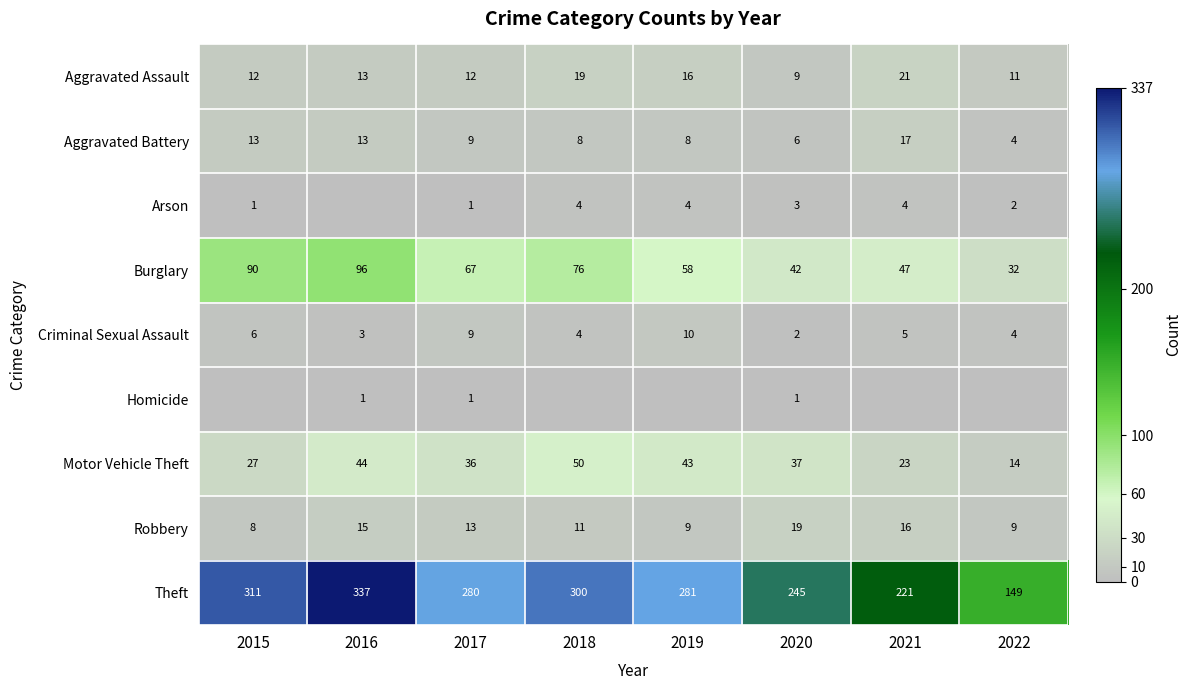

The value of Arson at 2018 is 4. True or false?

True